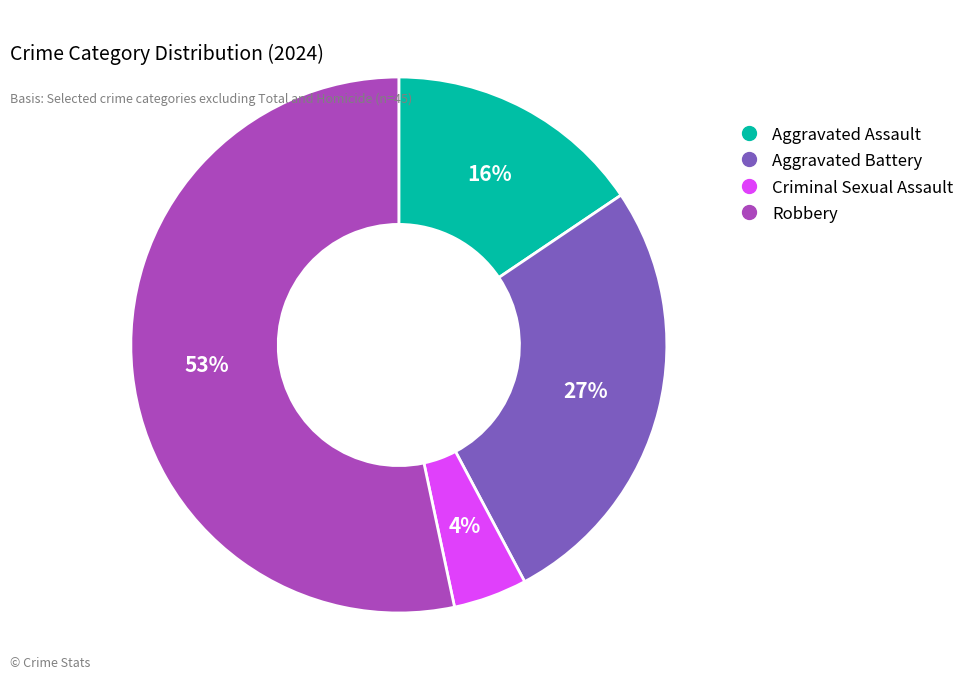

Which category accounts for the majority?

Robbery